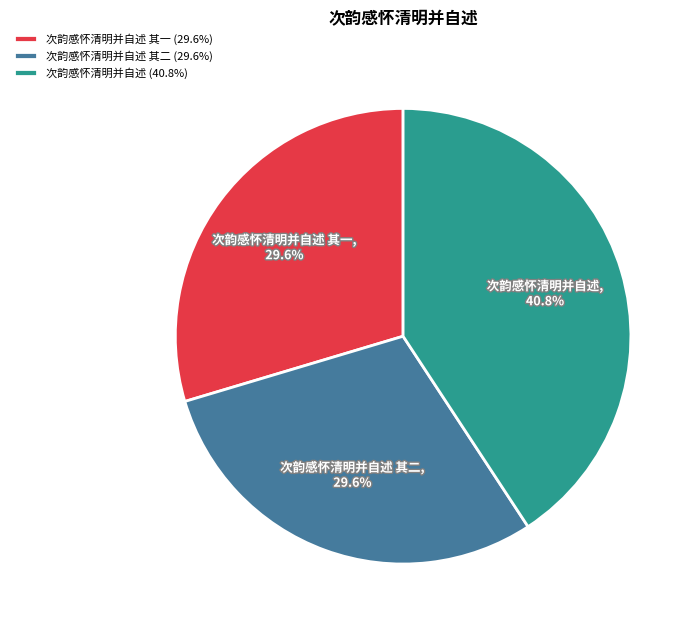

True or false: 次韵感怀清明并自述 其二 accounts for 21% of the total.

False